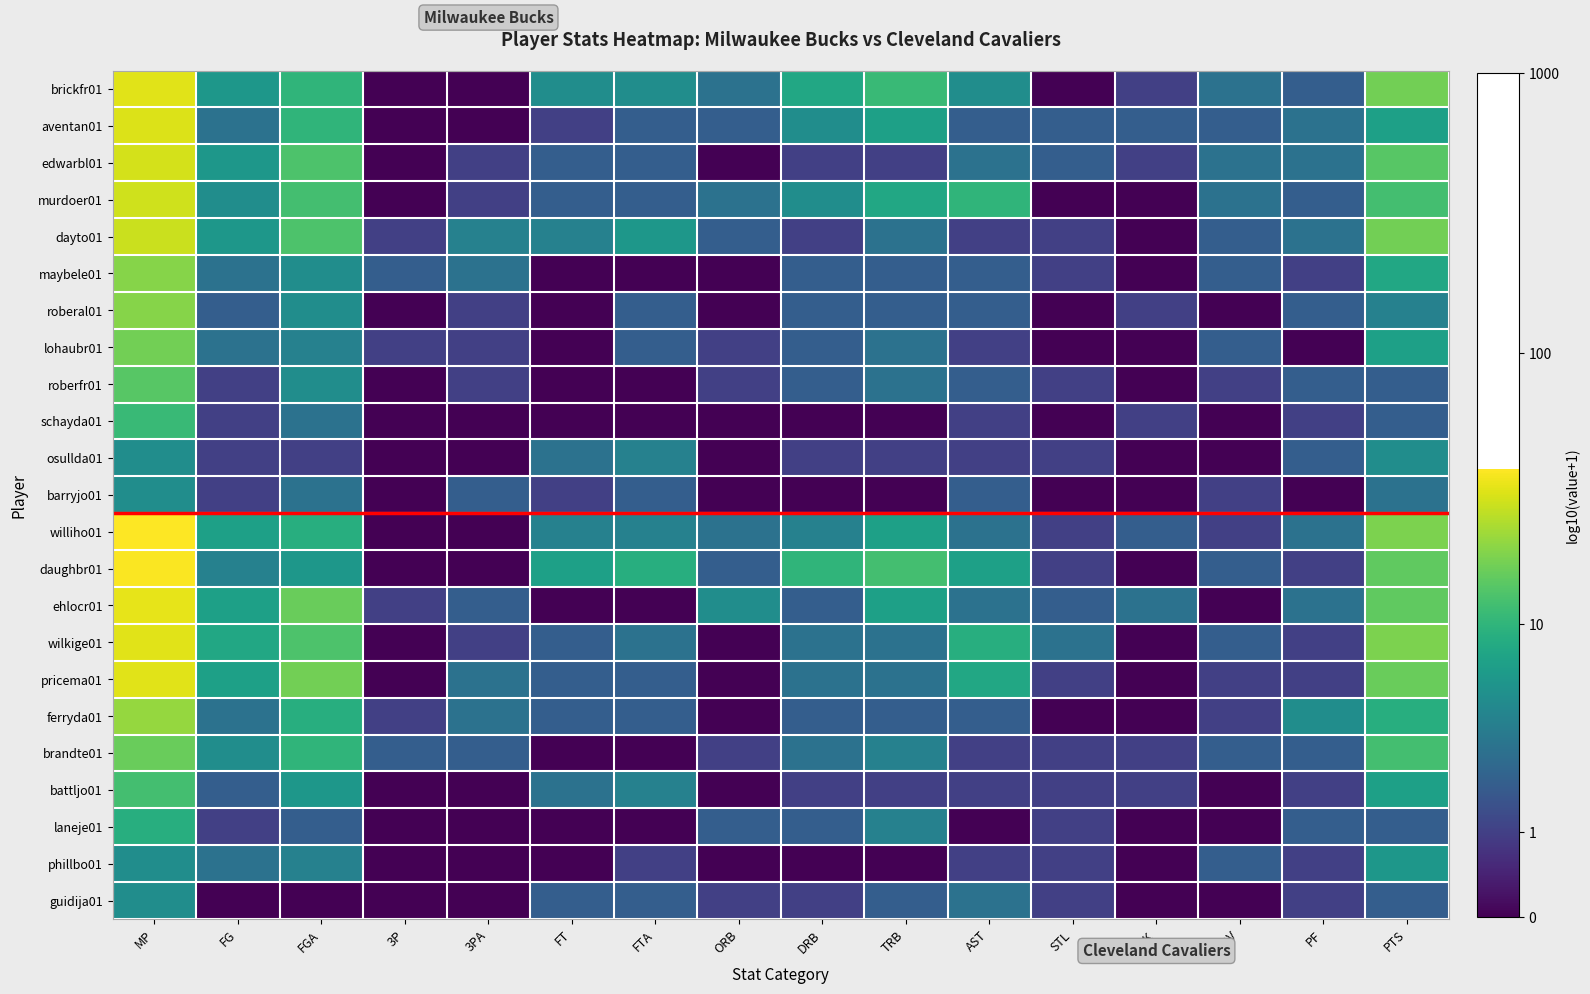

At PF, list the series in order from largest to smallest.

ferryda01, aventan01, edwarbl01, dayto01, williho01, ehlocr01, brickfr01, murdoer01, roberal01, roberfr01, osullda01, brandte01, laneje01, maybele01, schayda01, daughbr01, wilkige01, pricema01, battljo01, phillbo01, guidija01, lohaubr01, barryjo01